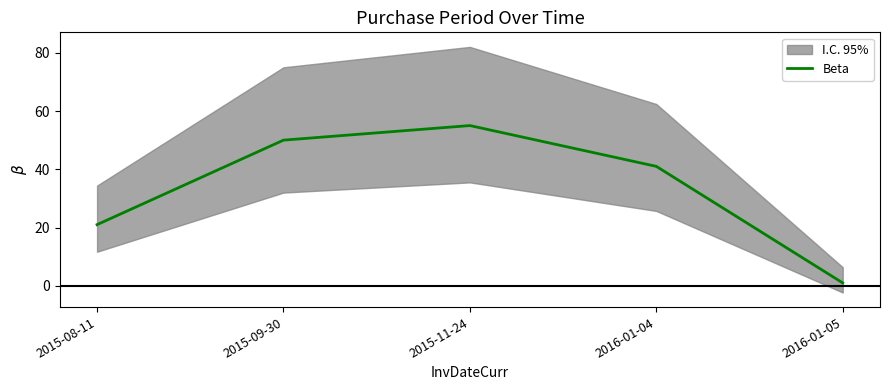

What is the difference between the second highest and minimum values?

49